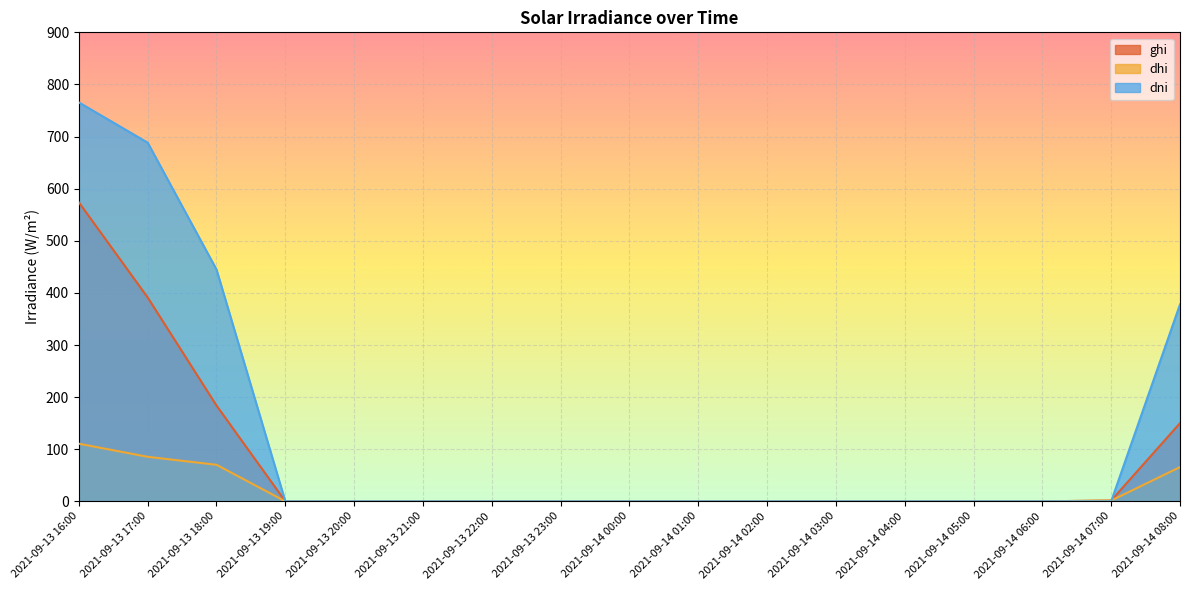

List the series in order of their overall mean, lowest first.

dhi, ghi, dni